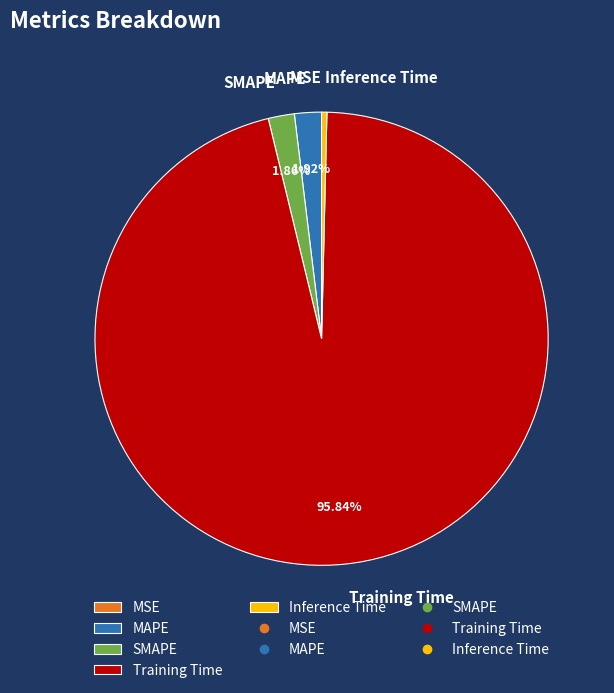

To the nearest percent, what is the difference between the largest and smallest slice percentages?

96%